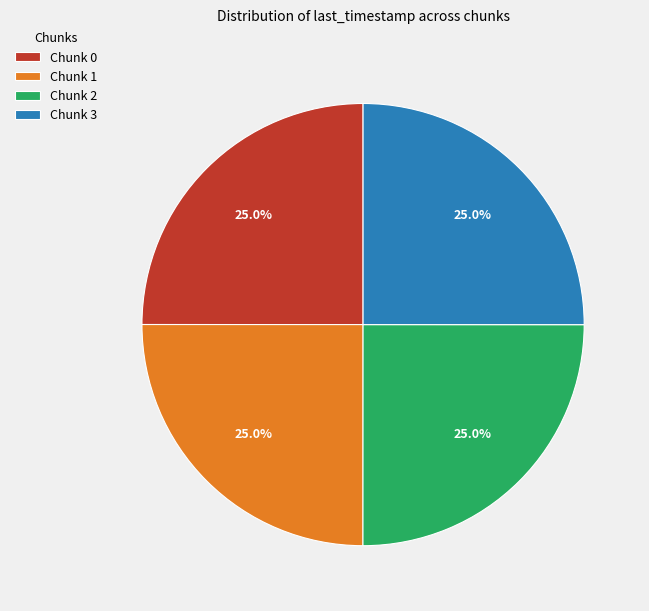

How many segments does this pie chart have?

4